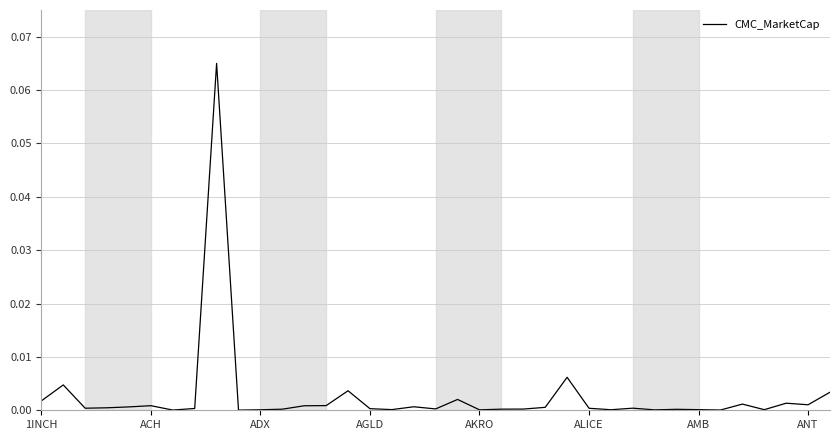

Which category has the highest value across all series?

8